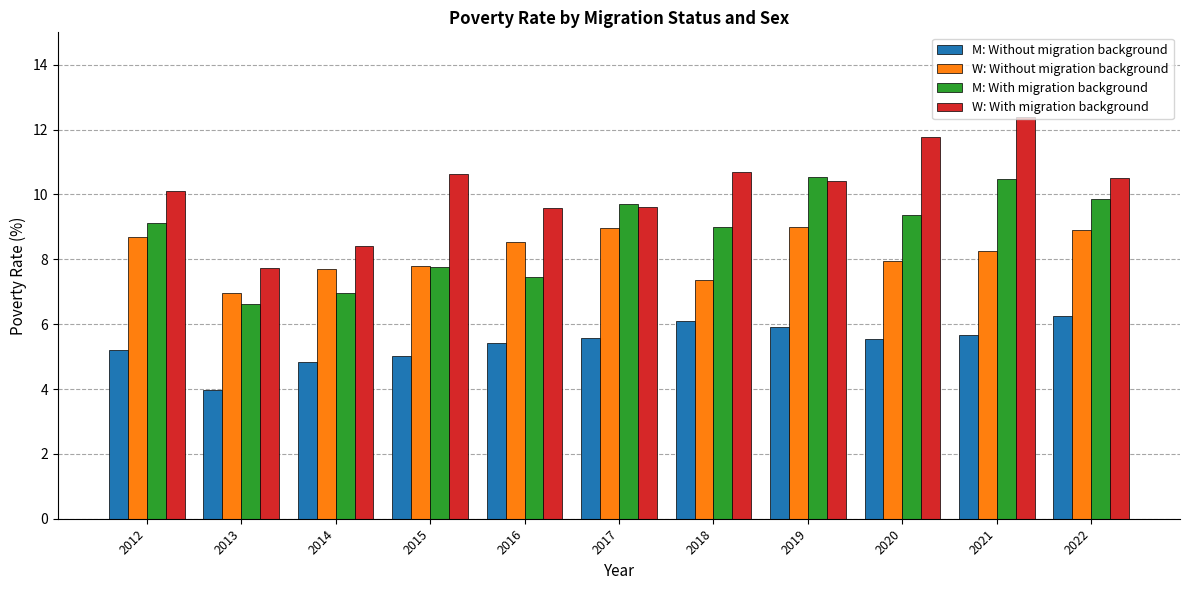

Which series has the largest range (max minus min)?

W: With migration background